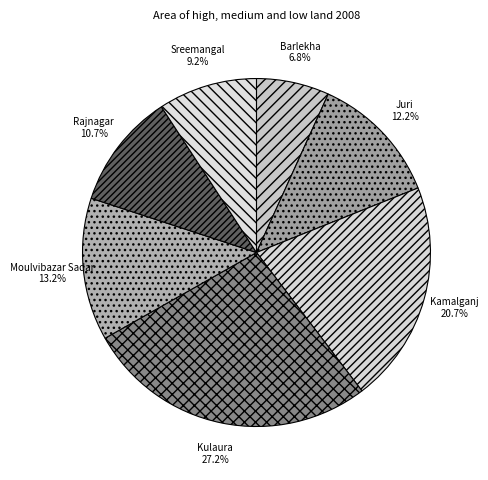

To the nearest percent, what is the combined percentage of Rajnagar and Juri?

23%